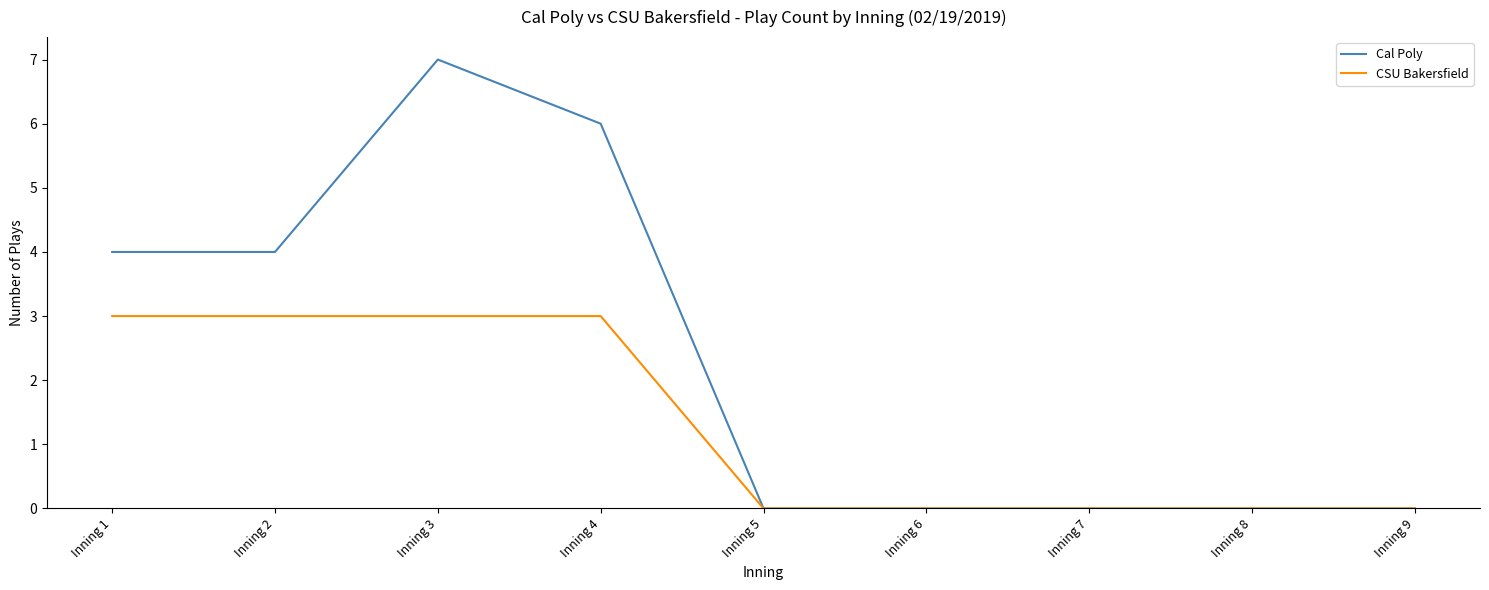

Reading left to right, extract all data points from this chart.

Cal Poly: Inning 1=4	Inning 2=4	Inning 3=7	Inning 4=6	Inning 5=0	Inning 6=0	Inning 7=0	Inning 8=0	Inning 9=0
CSU Bakersfield: Inning 1=3	Inning 2=3	Inning 3=3	Inning 4=3	Inning 5=0	Inning 6=0	Inning 7=0	Inning 8=0	Inning 9=0